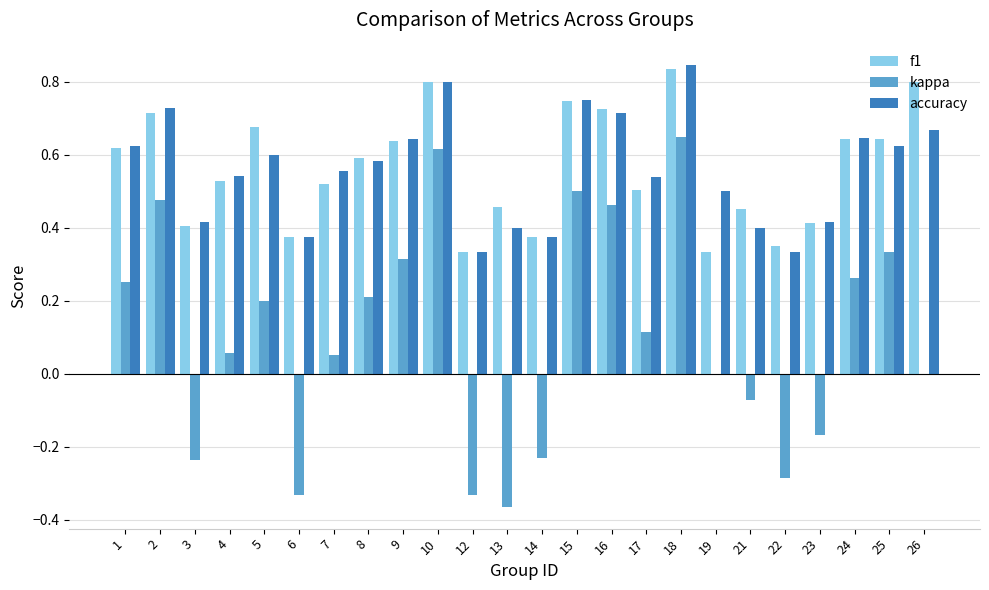

Which category has the highest value across all series?

18